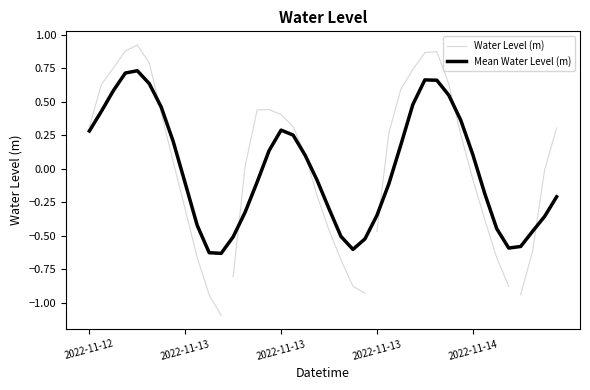

At which category does the chart reach its minimum across all series?

2022-11-13 05:00